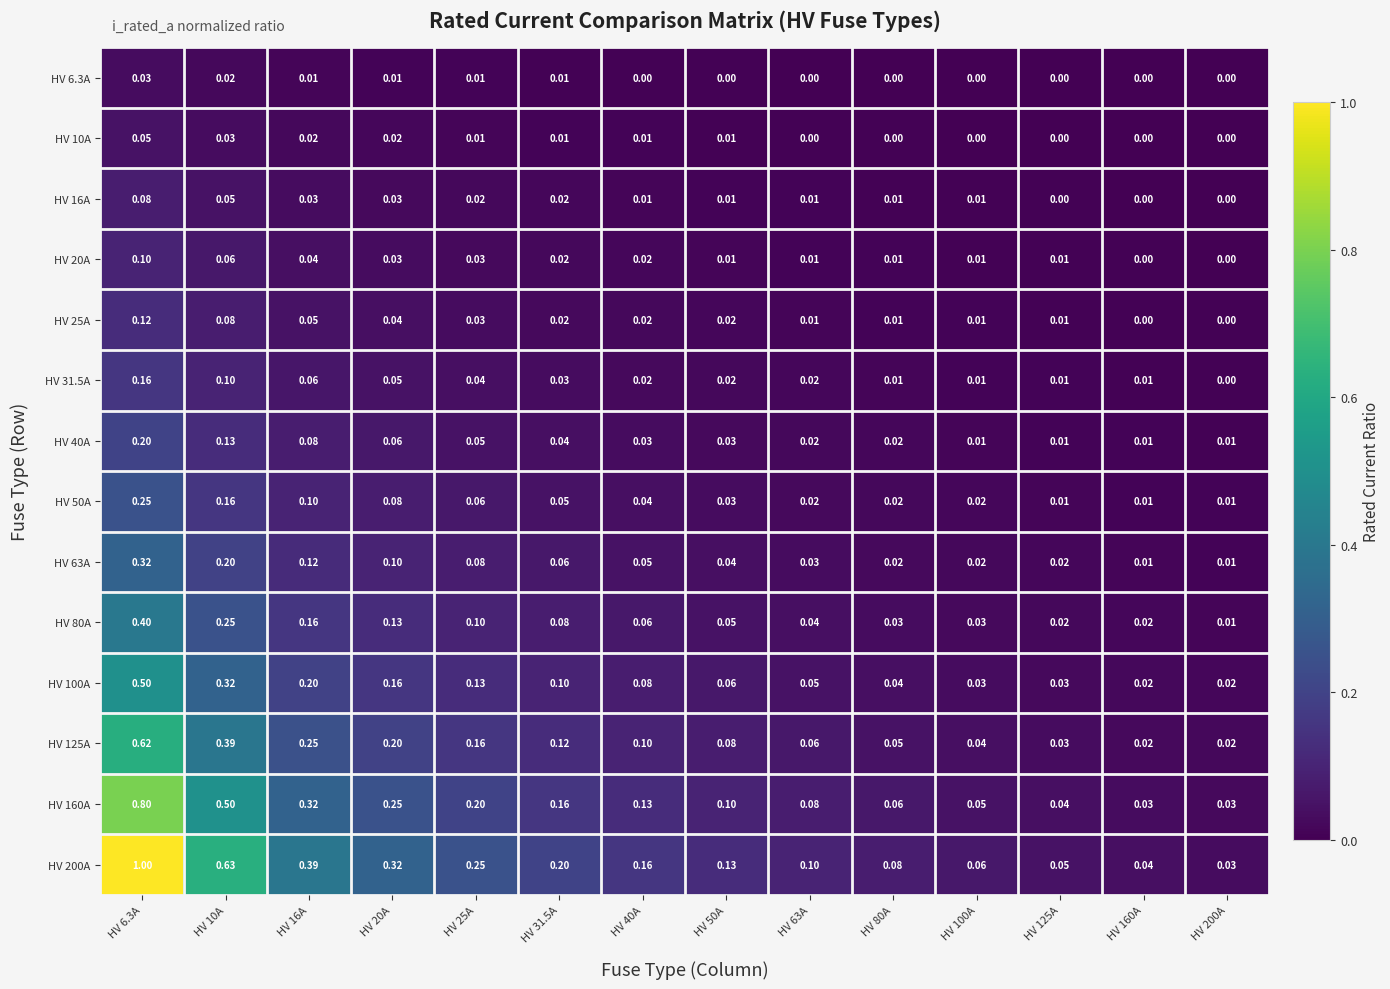

What is the maximum value shown in the chart?

1.0